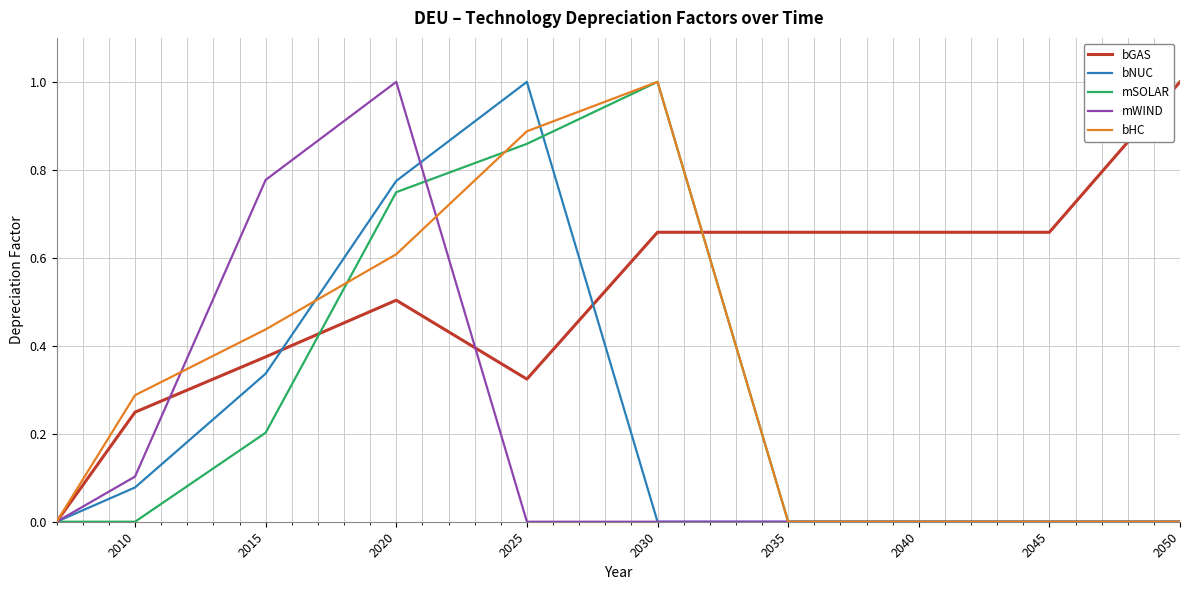

Does the chart have visible grid lines?

Yes